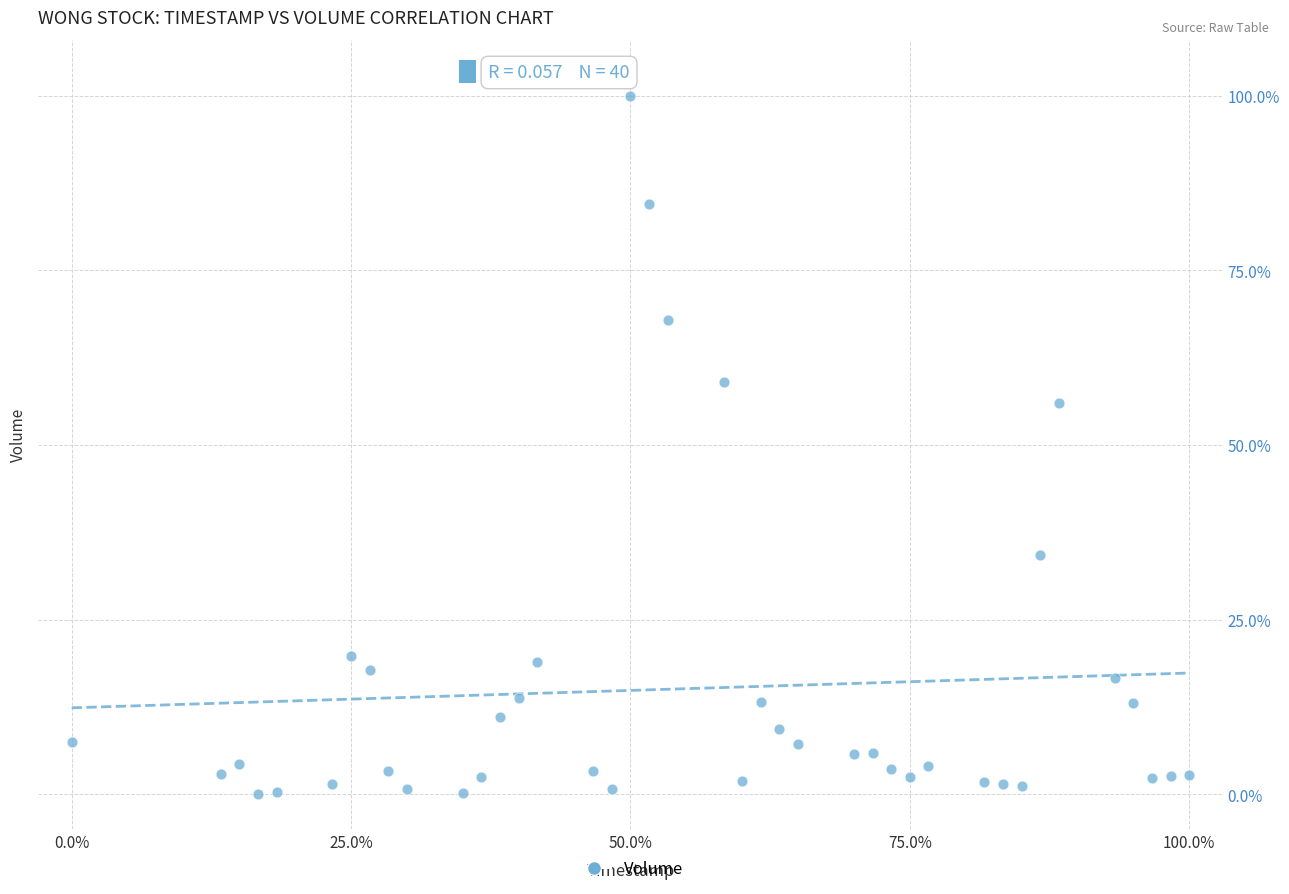

What Y value in the scatter plot is closest to 50?

56.0